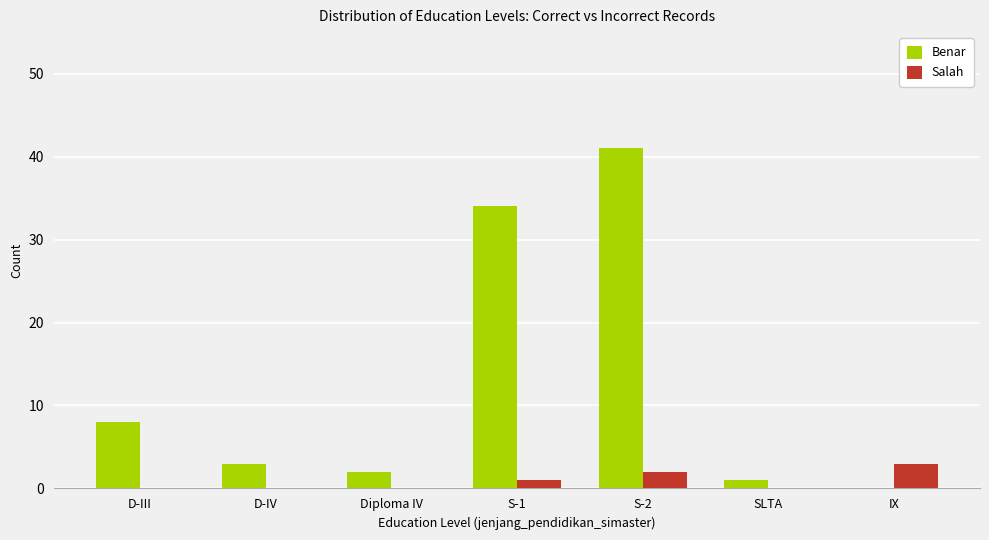

Read the Salah value at S-1.

1